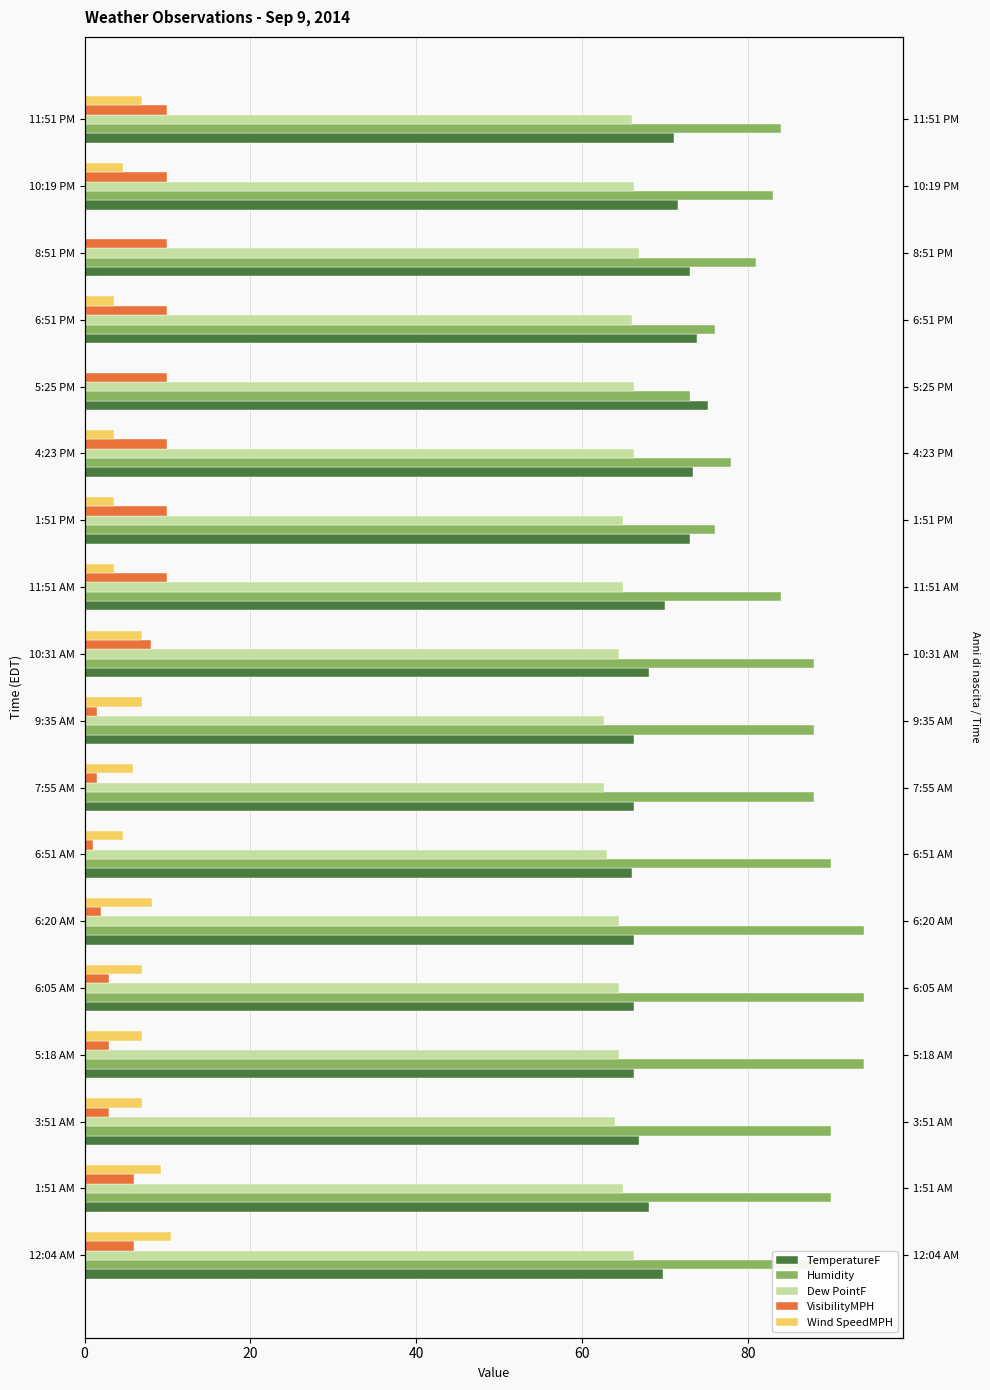

Rank the series by their maximum value, from highest to lowest.

Humidity, TemperatureF, Dew PointF, Wind SpeedMPH, VisibilityMPH